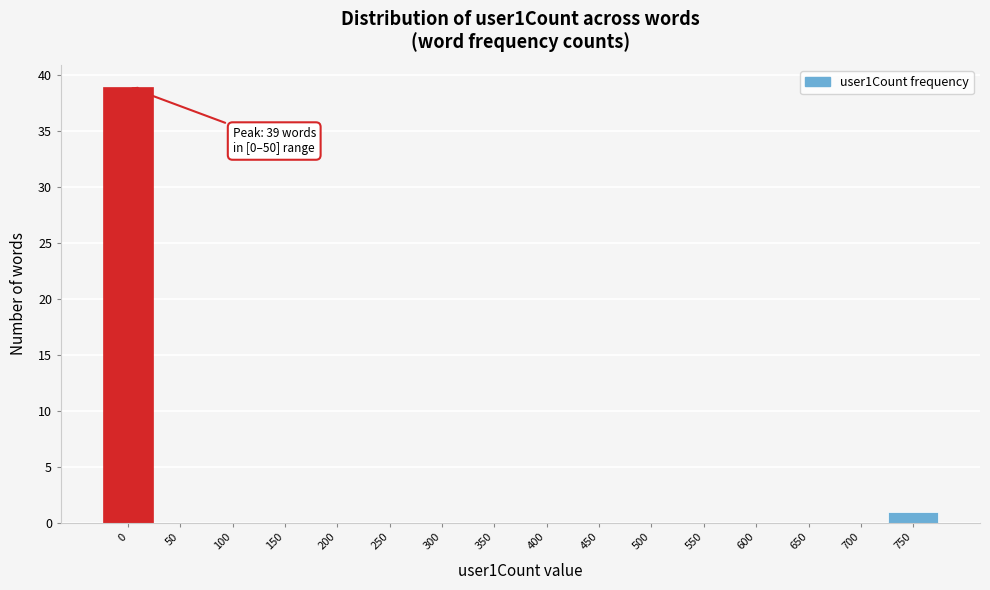

Reading right to left, extract all data points from this chart.

750=1	700=0	650=0	600=0	550=0	500=0	450=0	400=0	350=0	300=0	250=0	200=0	150=0	100=0	50=0	0=39